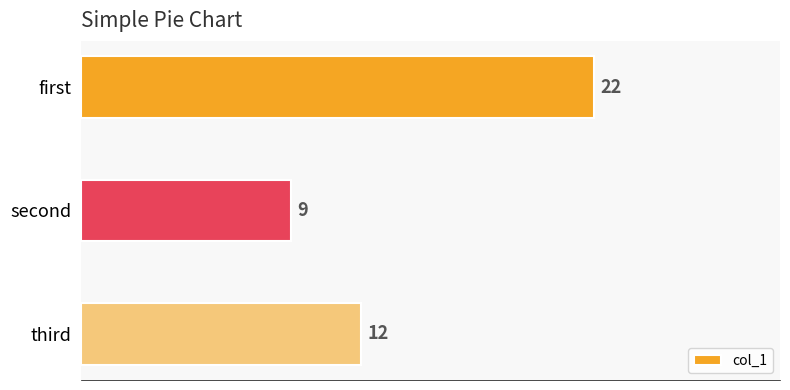

What is the difference between the second highest and minimum values?

3